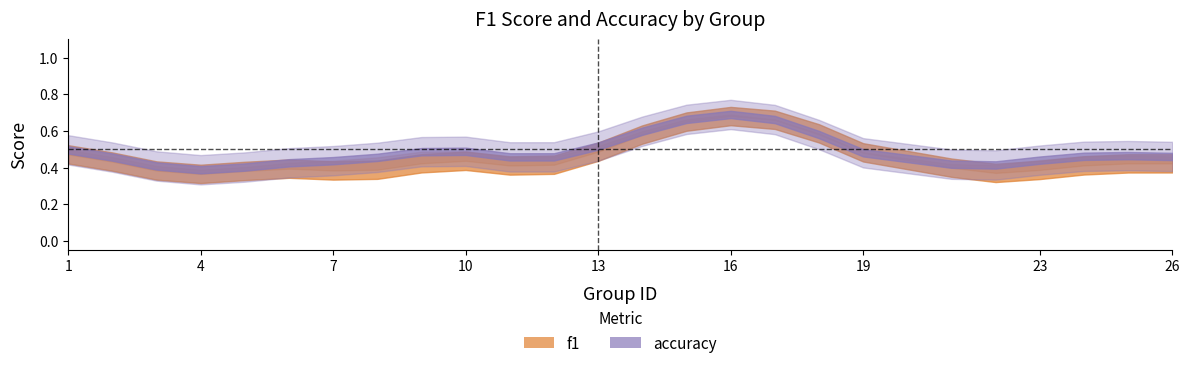

True or false: f1 has more than 1 interior local peaks.

True